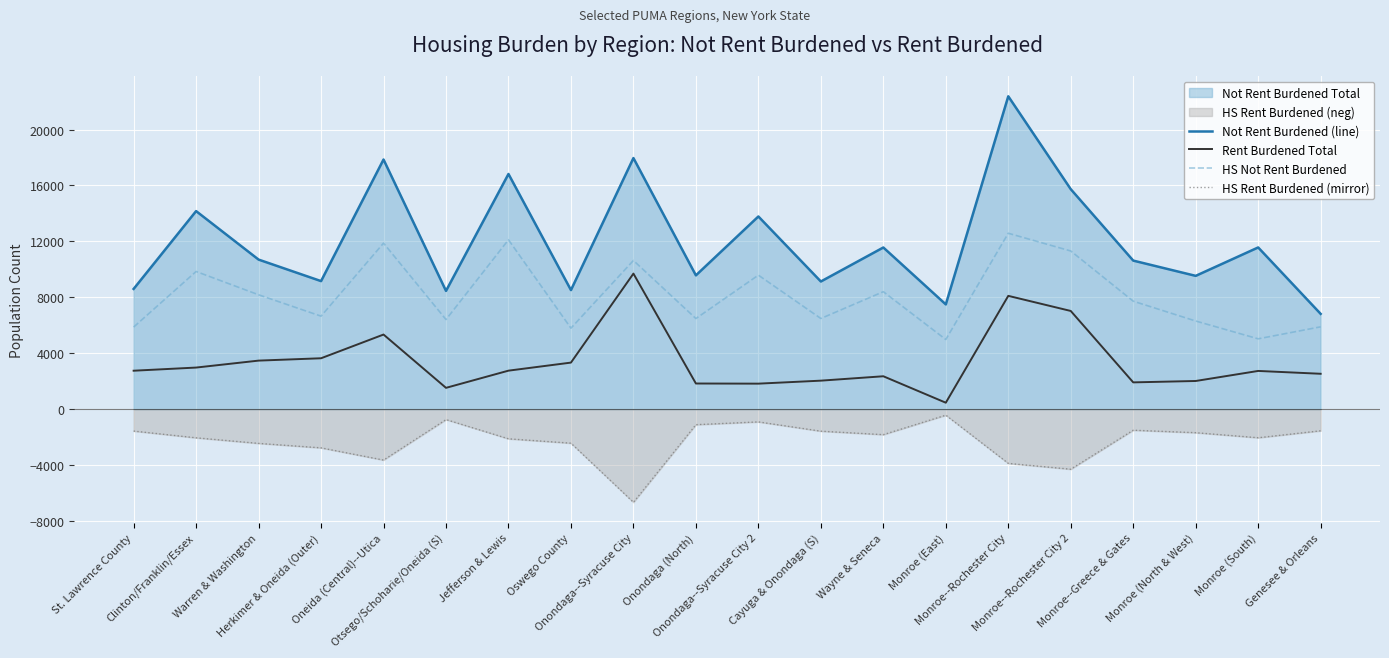

Between Monroe--Rochester City and Genesee & Orleans, which is larger?

Monroe--Rochester City